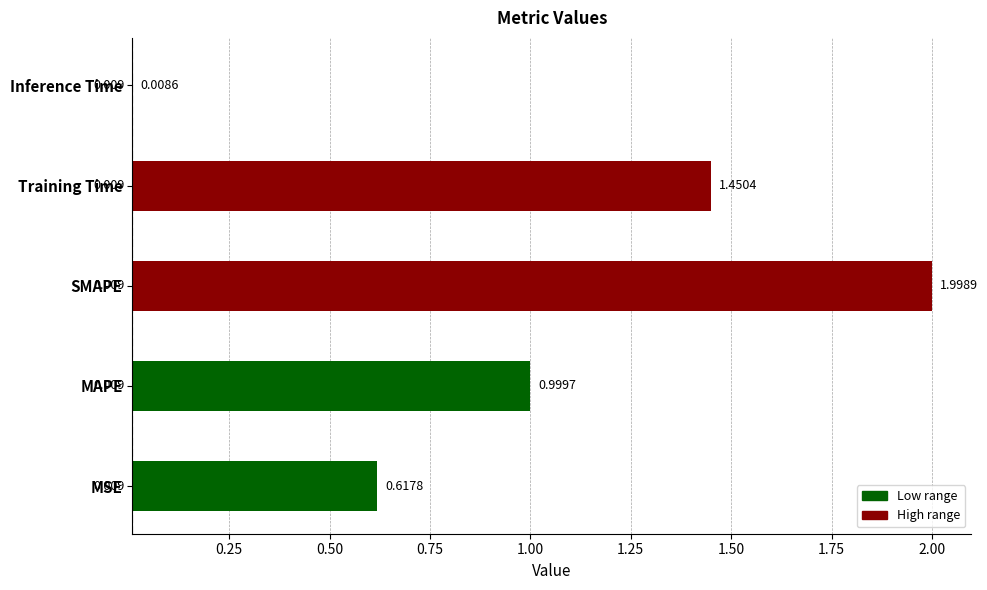

Reading right to left, transcribe all the data shown in this chart.

0.0	1.5	2.0	1.0	0.6